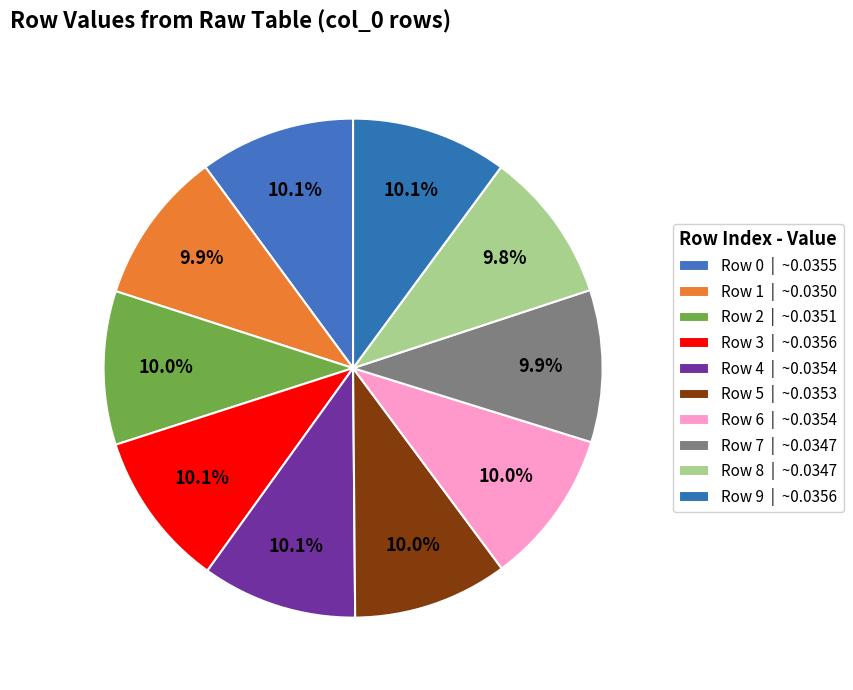

True or false: Row 4 accounts for 23% of the total.

False